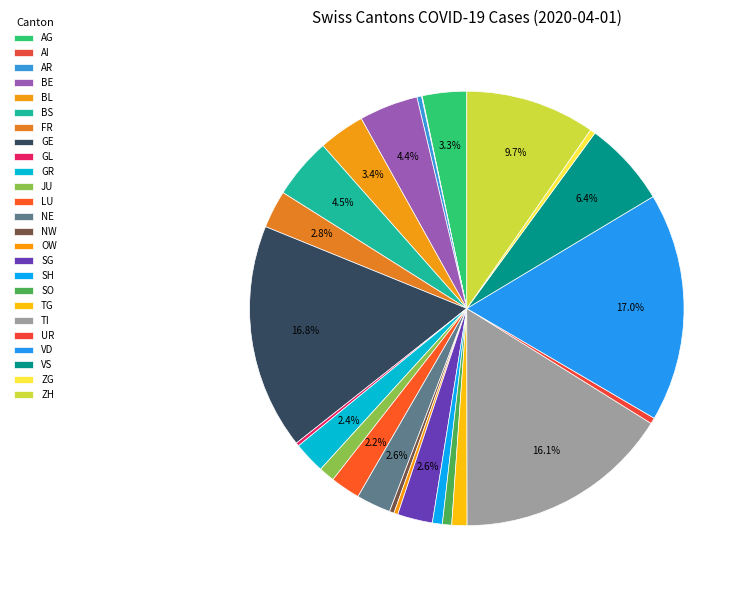

To the nearest percent, what percentage of the pie is TI?

16%